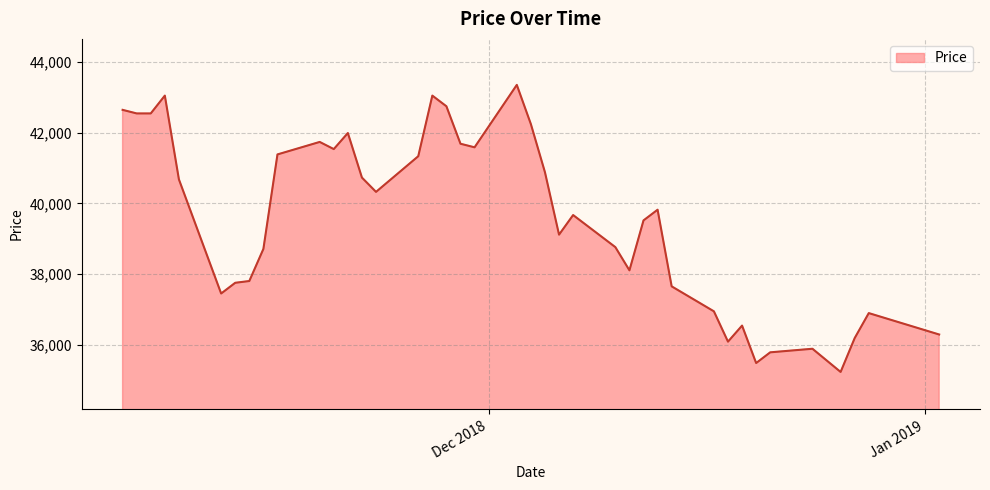

What is the greatest value displayed?

43349